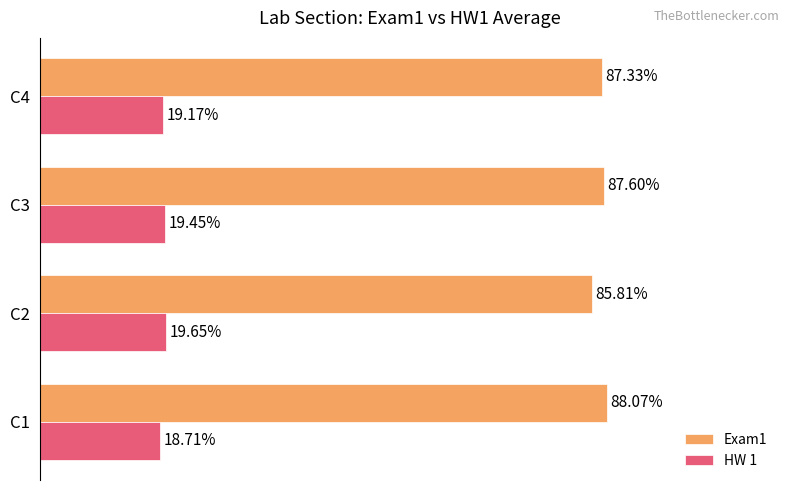

Which series has the widest spread of values?

Exam1